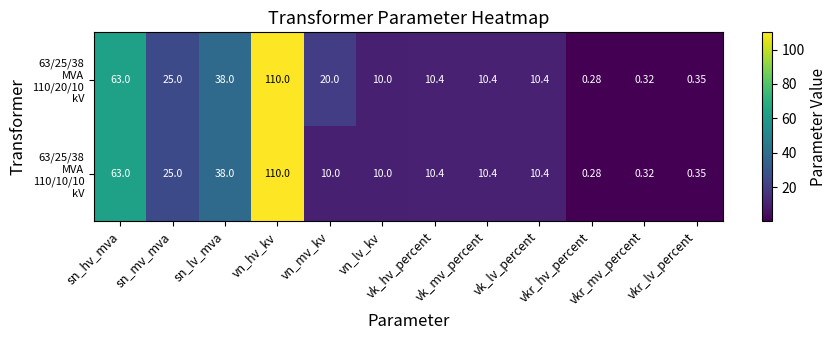

How many categories are shown in the chart?

12